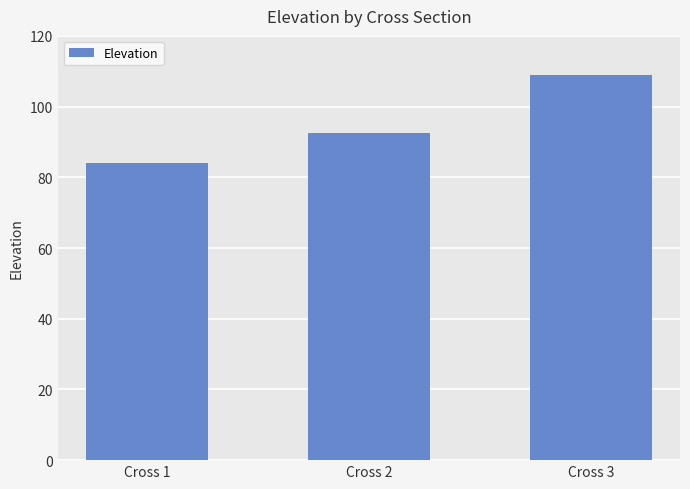

What is the smallest value displayed?

84.0